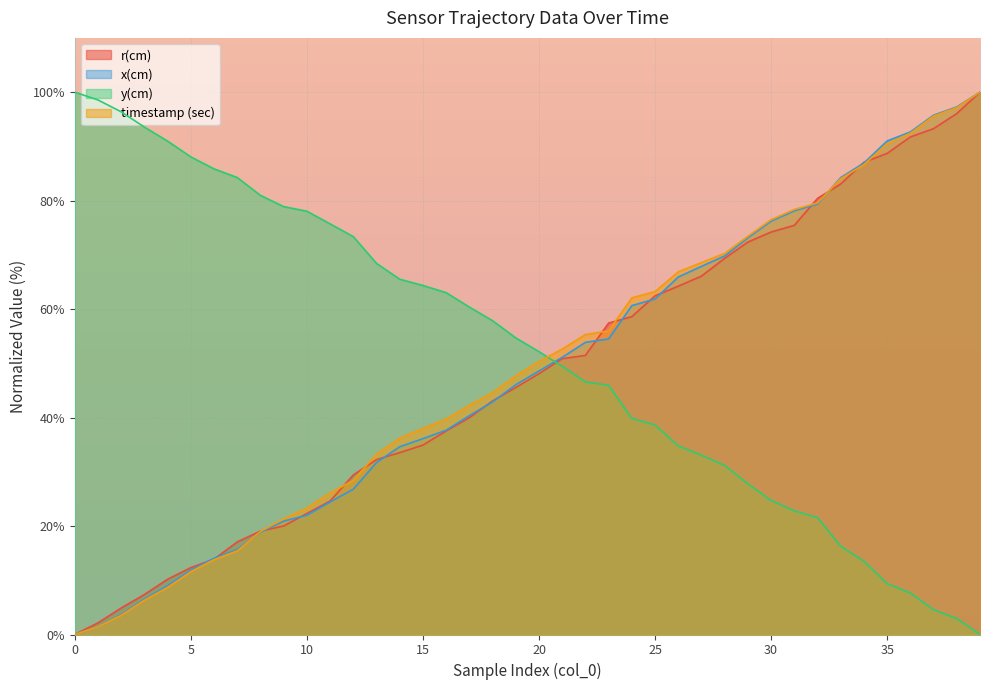

What is the maximum value for r(cm)?

100.0